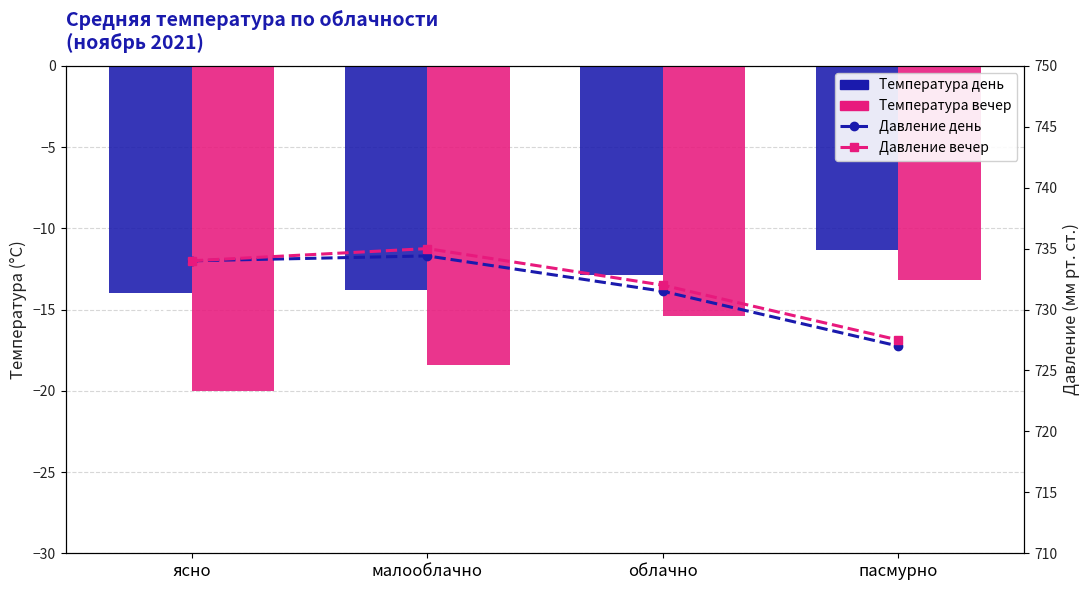

What is the label of the 1st bar from the left?

ясно